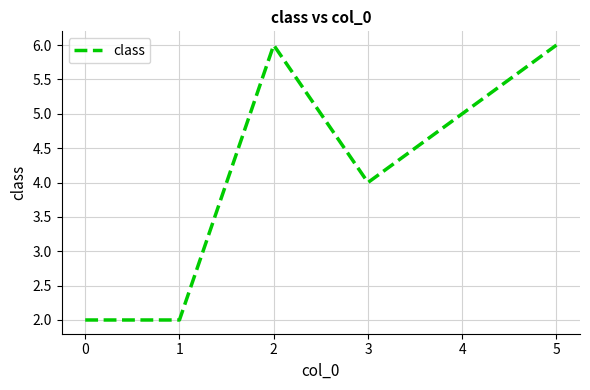

Reading left to right, what are all the values shown in this chart?

2	2	6	4	5	6